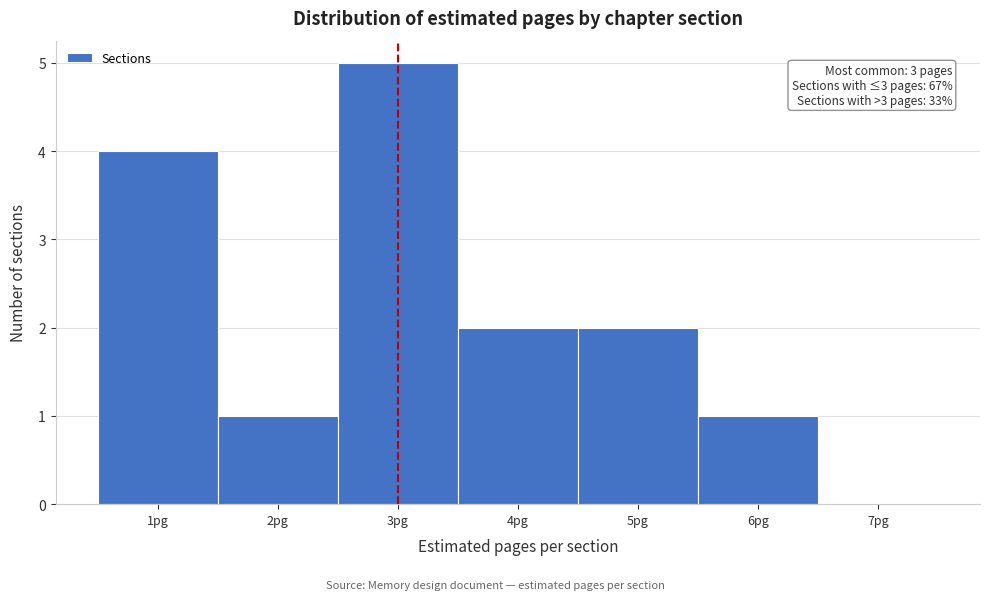

Over which range of the x-axis is the bar tallest?

2.5 to 3.5